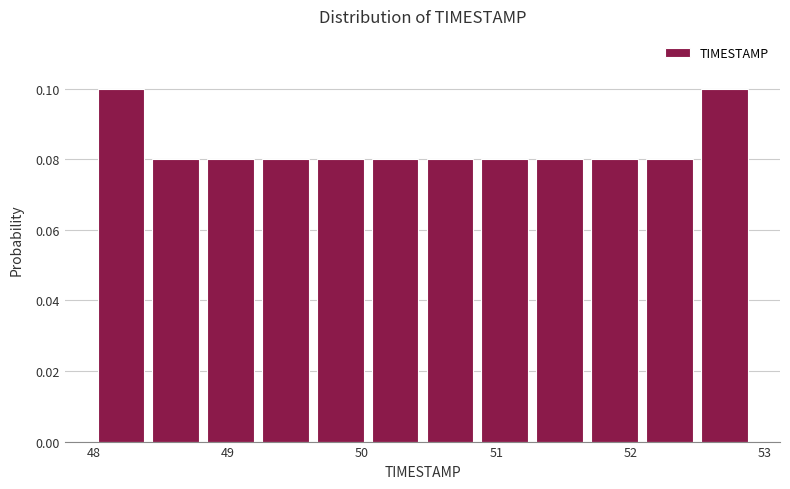

How tall is the bar that spans 51.3 to 51.7 on the x-axis? Neither the bar edges nor the heights are printed on the chart, so give them approximately, as read against the axes.

0.08